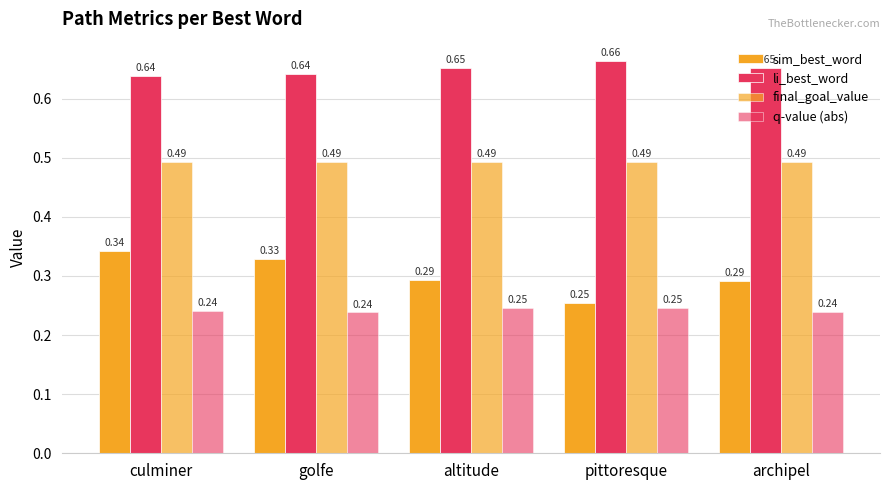

What is the label of the 5th bar from the left?

archipel